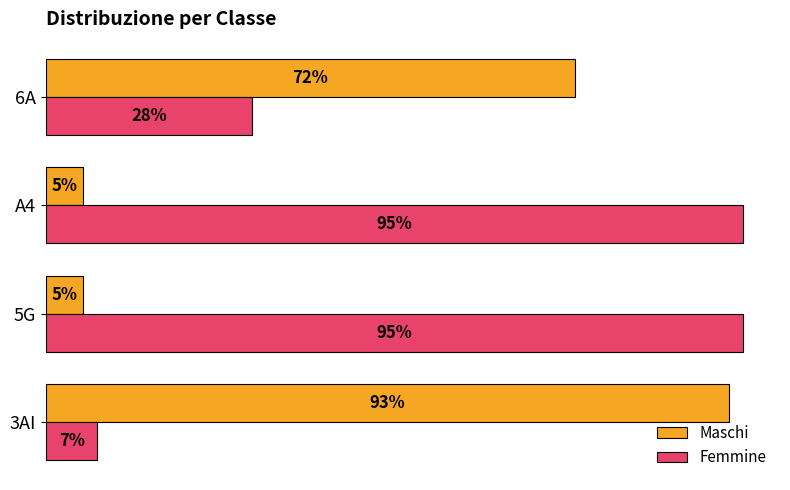

What are all the series names shown in the legend?

Maschi, Femmine